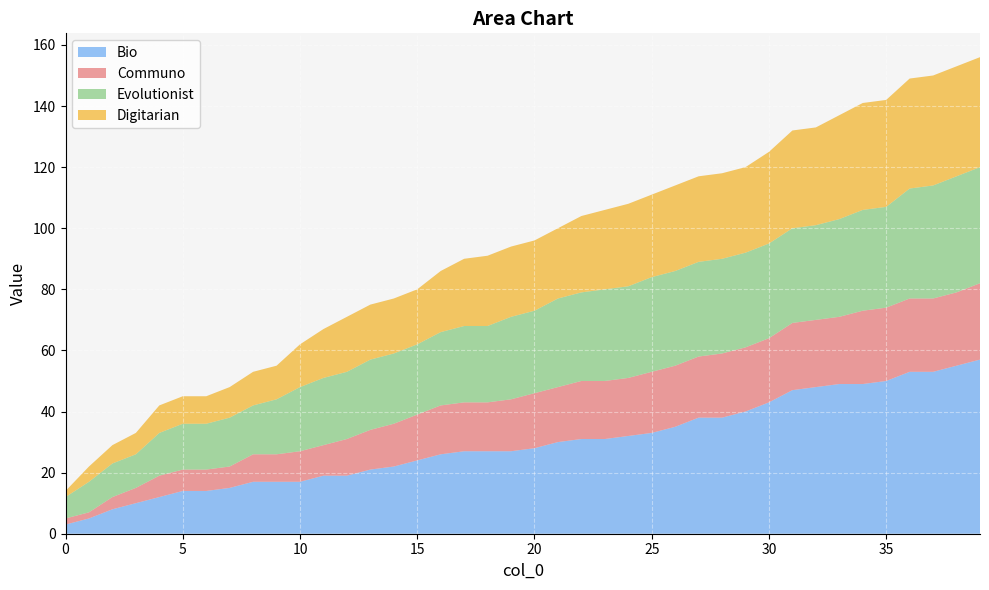

Reading right to left, extract all data points from this chart.

Bio: 39=57	38=55	37=53	36=53	35=50	34=49	33=49	32=48	31=47	30=43	29=40	28=38	27=38	26=35	25=33	24=32	23=31	22=31	21=30	20=28	19=27	18=27	17=27	16=26	15=24	14=22	13=21	12=19	11=19	10=17	9=17	8=17	7=15	6=14	5=14	4=12	3=10	2=8	1=5	0=3
Communo: 39=25	38=24	37=24	36=24	35=24	34=24	33=22	32=22	31=22	30=21	29=21	28=21	27=20	26=20	25=20	24=19	23=19	22=19	21=18	20=18	19=17	18=16	17=16	16=16	15=15	14=14	13=13	12=12	11=10	10=10	9=9	8=9	7=7	6=7	5=7	4=7	3=5	2=4	1=2	0=2
Evolutionist: 39=38	38=38	37=37	36=36	35=33	34=33	33=32	32=31	31=31	30=31	29=31	28=31	27=31	26=31	25=31	24=30	23=30	22=29	21=29	20=27	19=27	18=25	17=25	16=24	15=23	14=23	13=23	12=22	11=22	10=21	9=18	8=16	7=16	6=15	5=15	4=14	3=11	2=11	1=10	0=7
Digitarian: 39=36	38=36	37=36	36=36	35=35	34=35	33=34	32=32	31=32	30=30	29=28	28=28	27=28	26=28	25=27	24=27	23=26	22=25	21=23	20=23	19=23	18=23	17=22	16=20	15=18	14=18	13=18	12=18	11=16	10=14	9=11	8=11	7=10	6=9	5=9	4=9	3=7	2=6	1=5	0=2